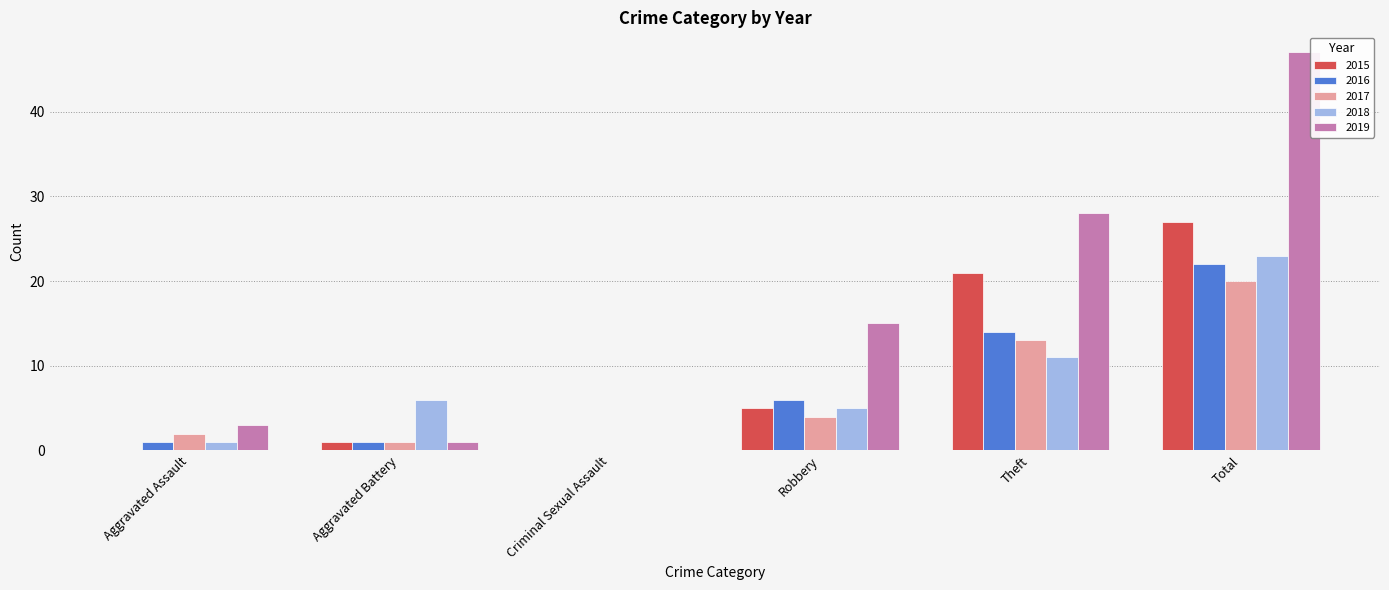

How many groups of bars are there?

6